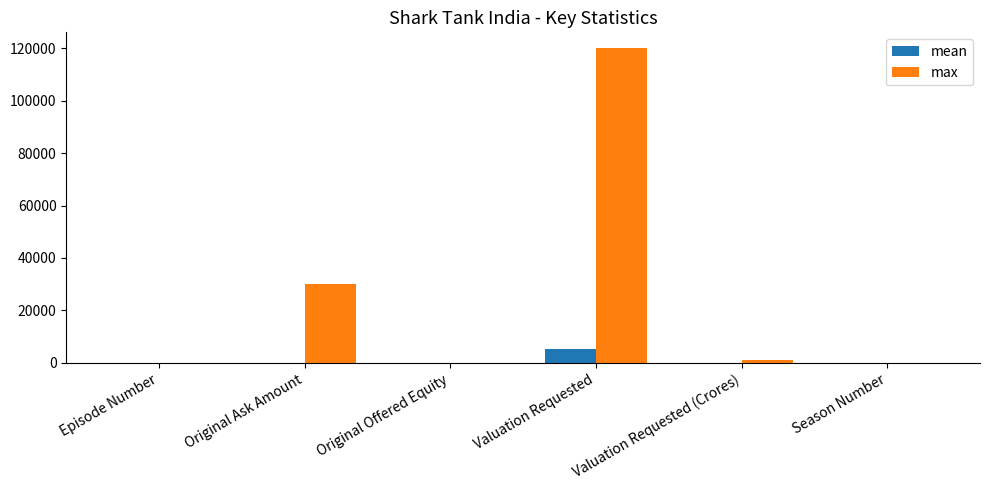

At which category is the sum across all series the highest?

Valuation Requested